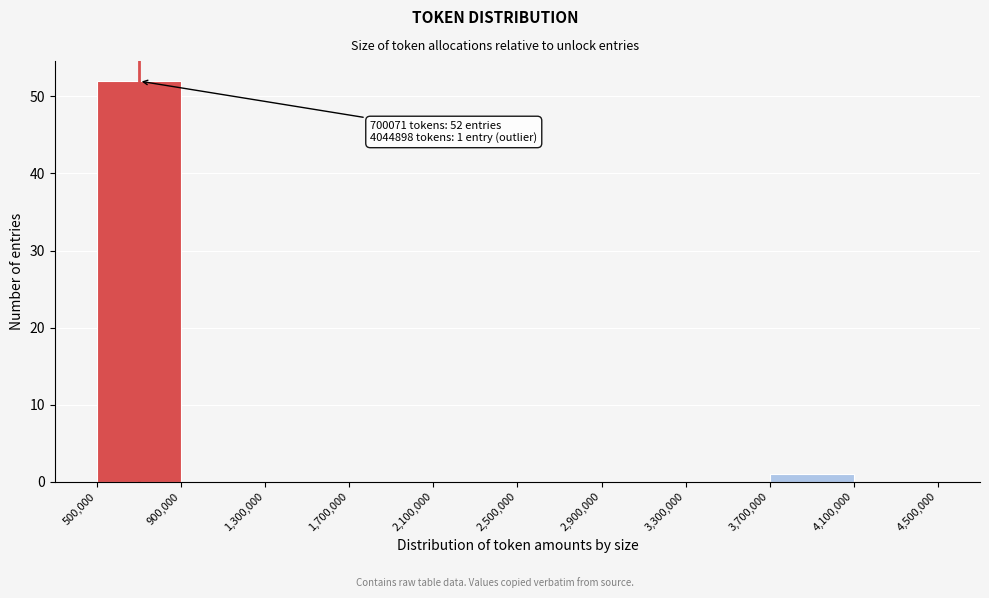

Which range on the x-axis has the tallest bar?

500,000 to 900,000